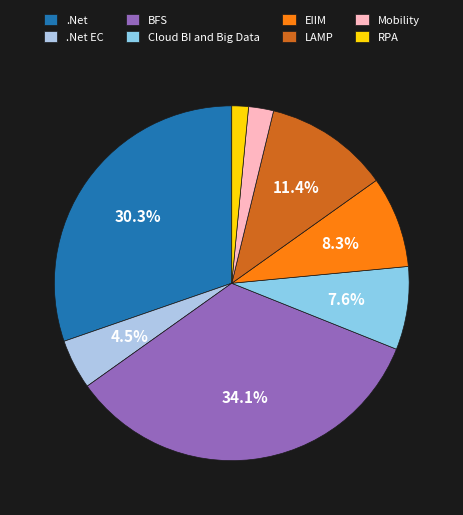

Count the number of slices in the pie.

8